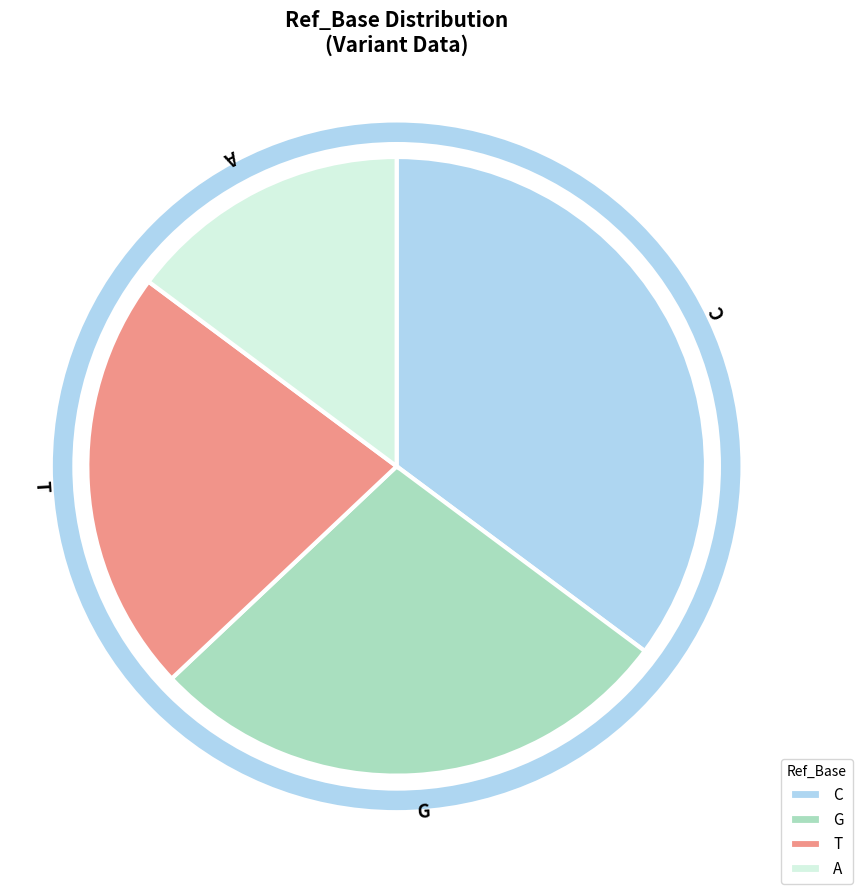

True or false: A accounts for 15% of the total.

True